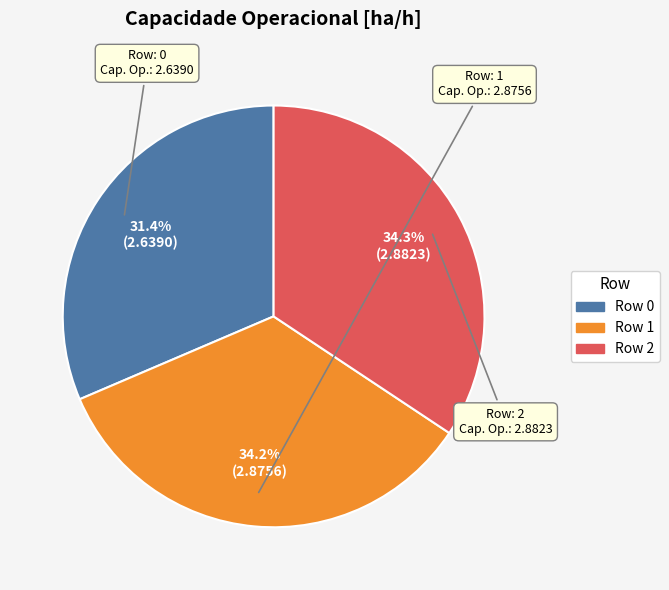

Count the number of slices in the pie.

3